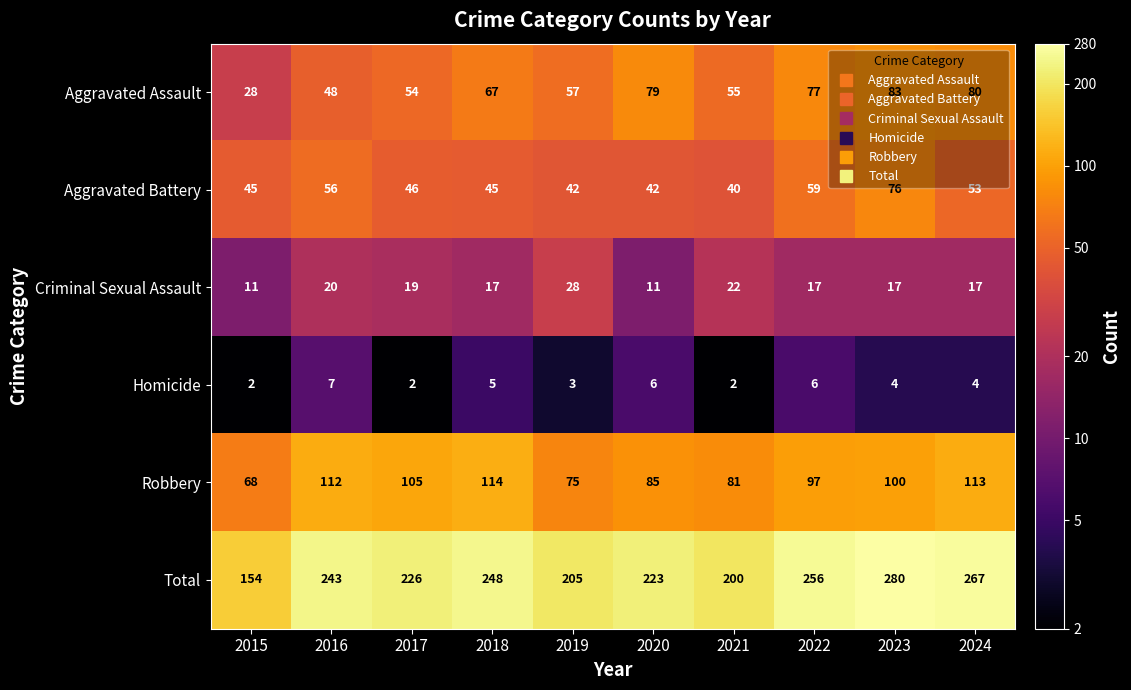

The value of Aggravated Battery at 2021 is 57. True or false?

False